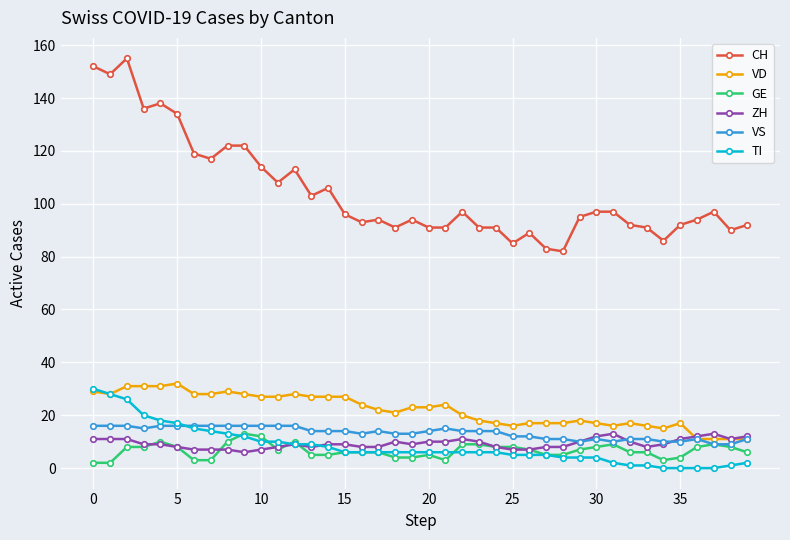

What is the minimum value for ZH?

6